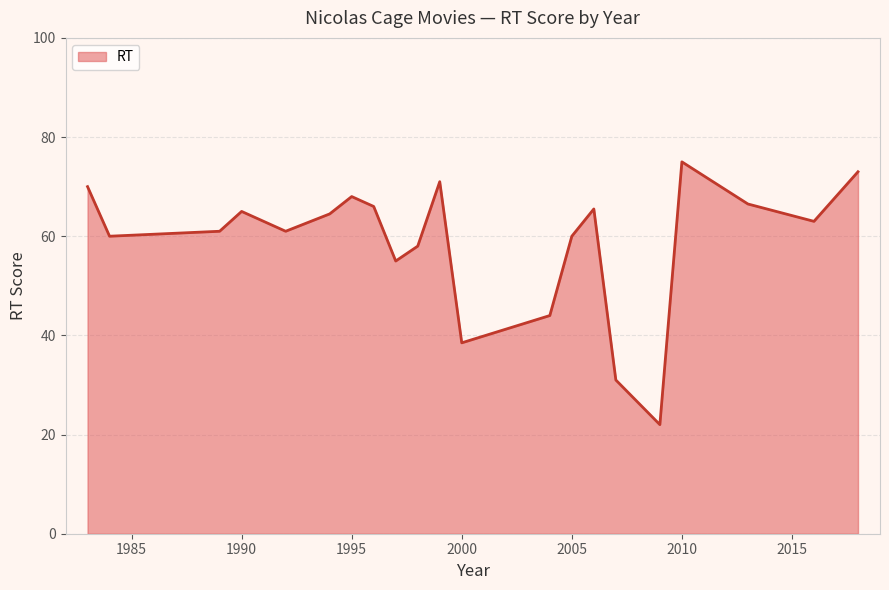

What is the difference between the maximum and minimum values?

53.0